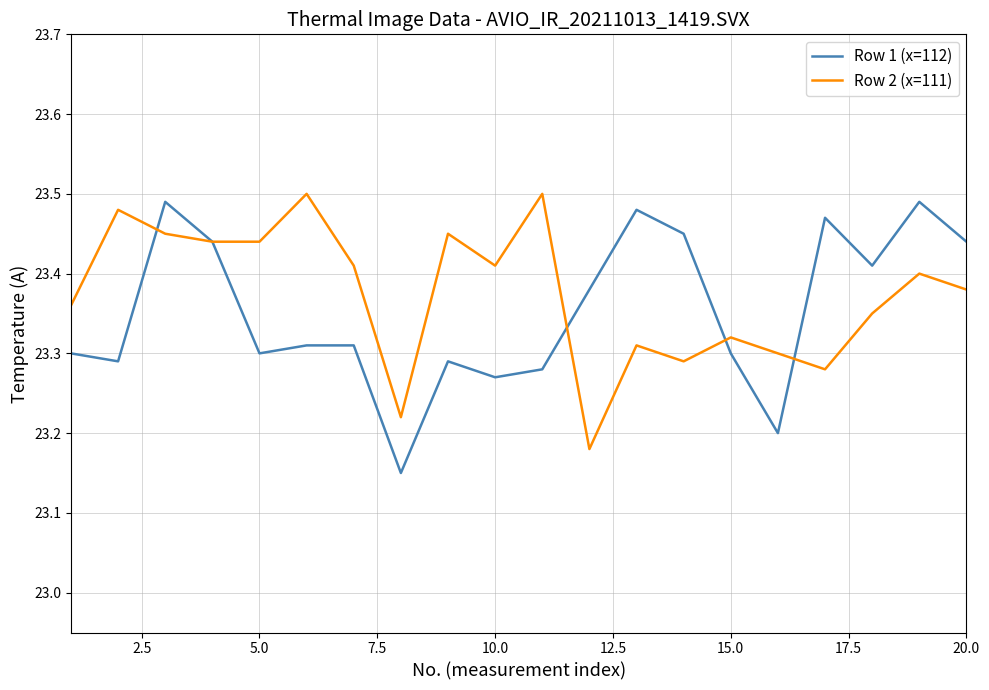

What is the average value of the Row 1 (x=112) series?

23.4